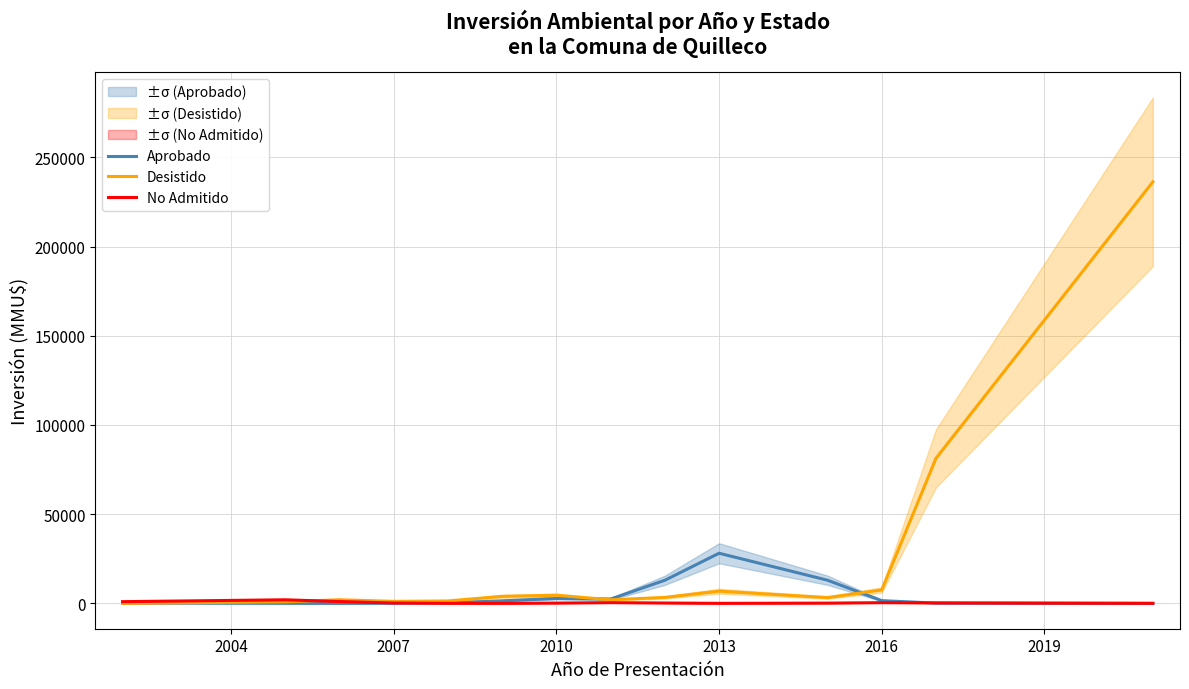

The Aprobado series shows 2791.4 at 2010. True or false?

True